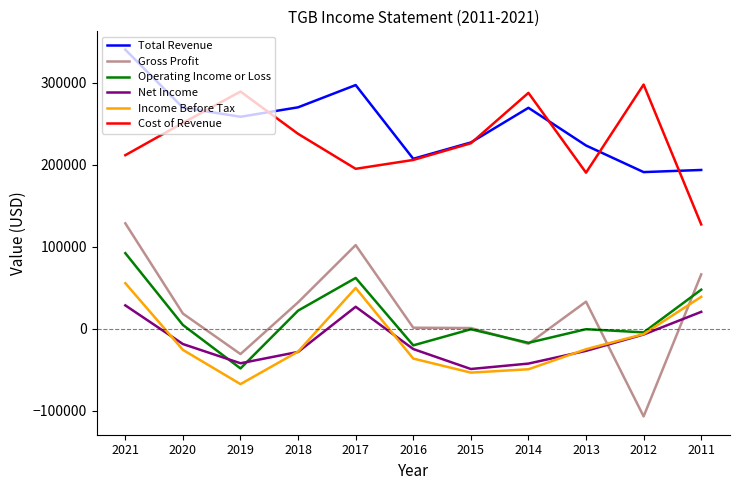

At which category is the sum across all series the highest?

2021